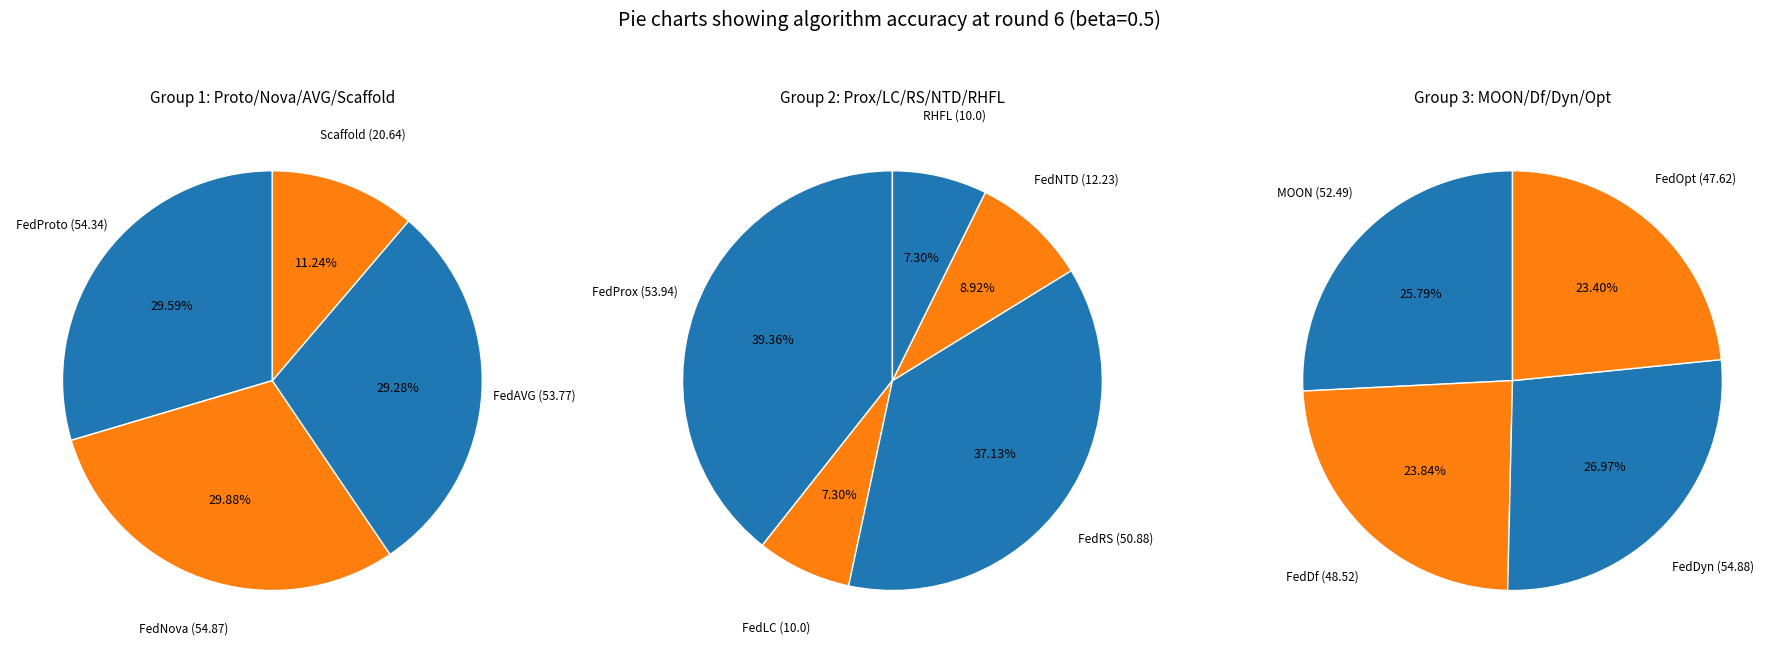

Between FedDf and RHFL, which is larger?

FedDf